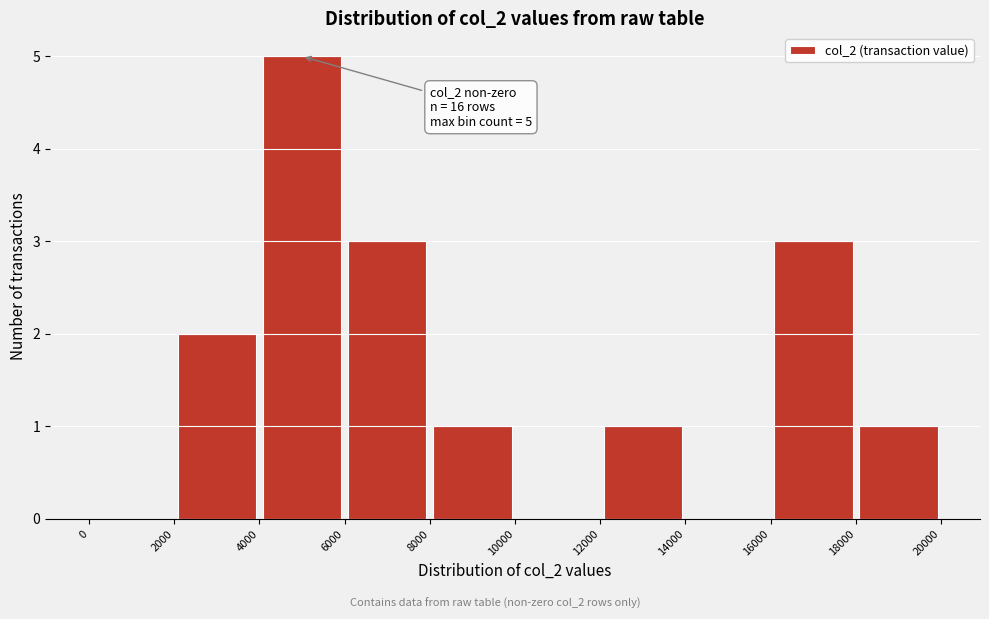

Which range on the x-axis has the tallest bar?

4000 to 6000